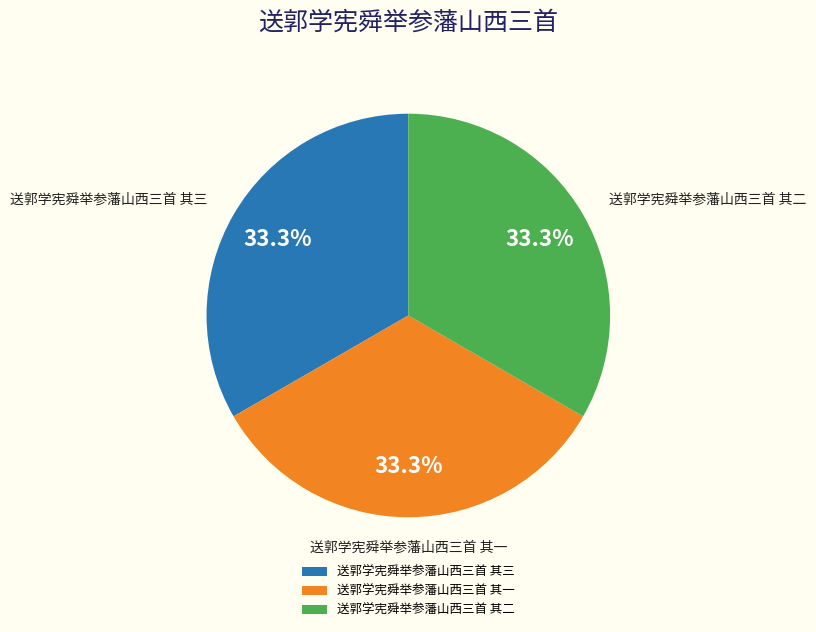

To the nearest percent, what percentage of the pie is 送郭学宪舜举参藩山西三首 其二?

33%